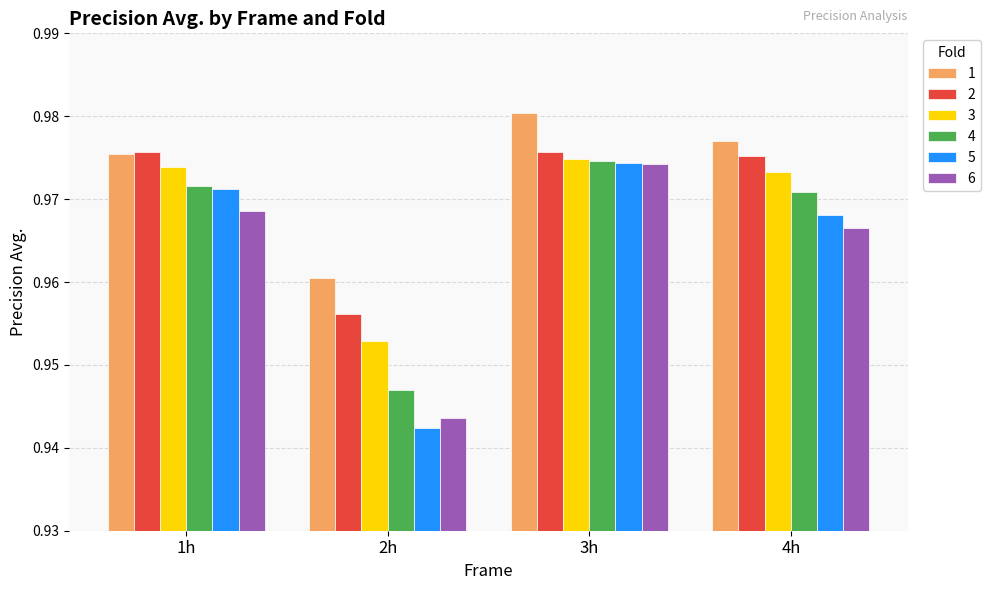

Are the bars horizontal?

No